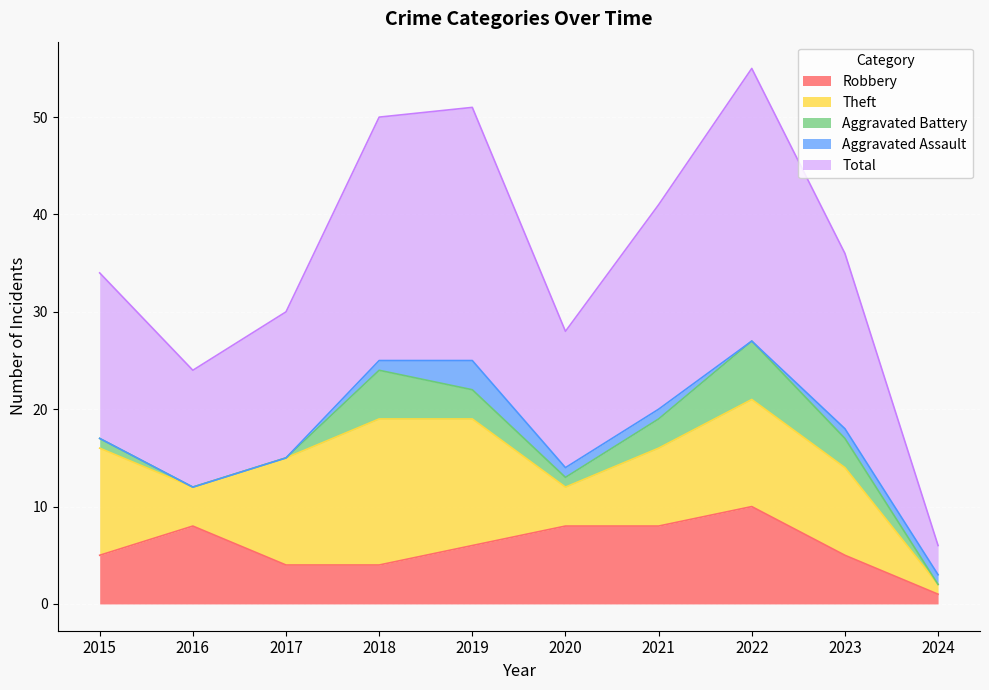

What is the average value of the Theft series?

9